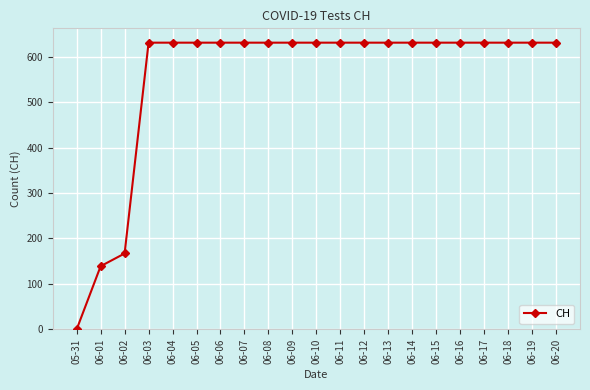

What is the label of the 6th point from the right?

06-15